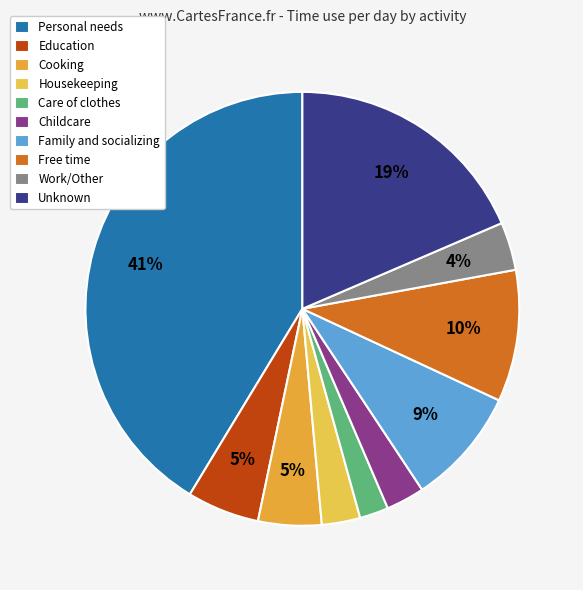

Count the number of slices in the pie.

10